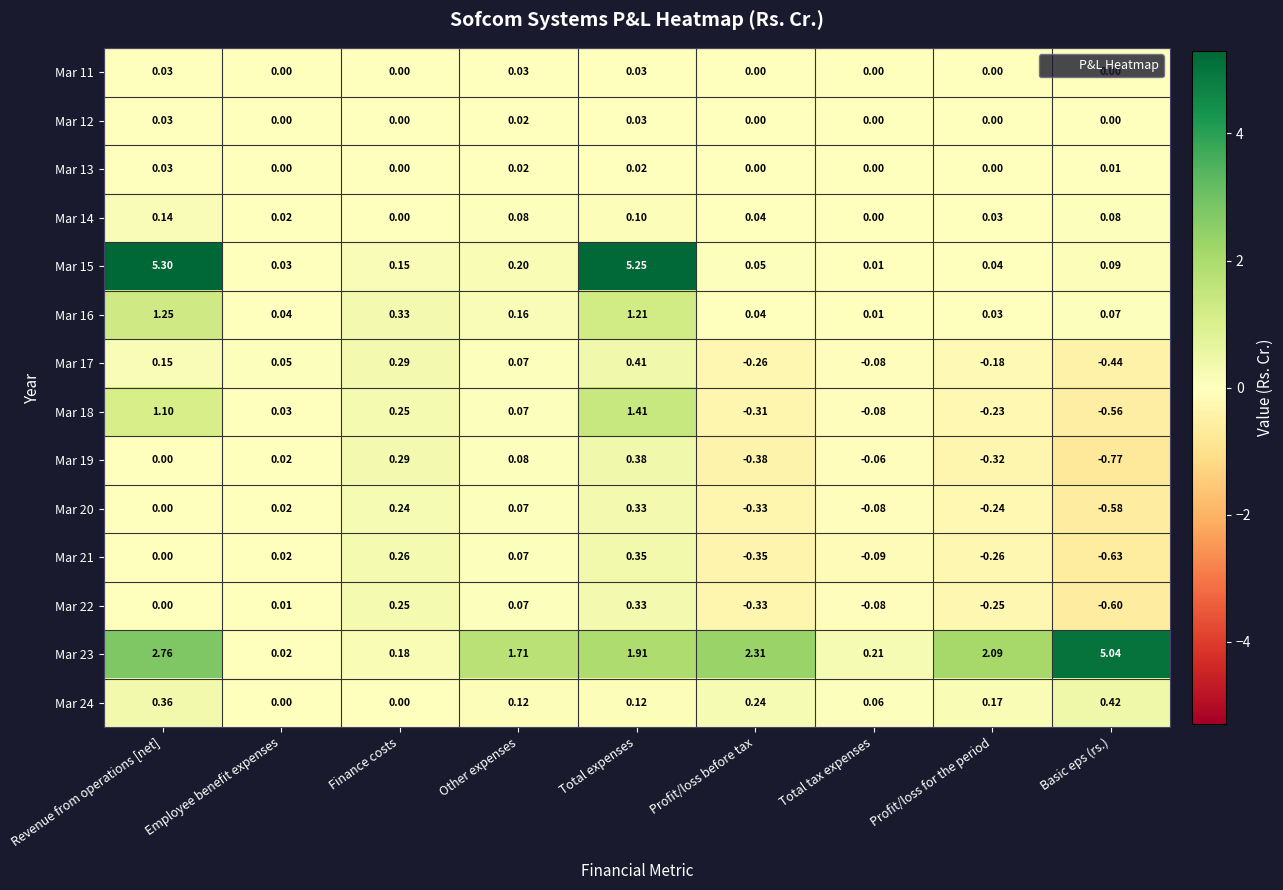

Between Employee benefit expenses and Finance costs, which series saw the biggest shift?

Mar 16